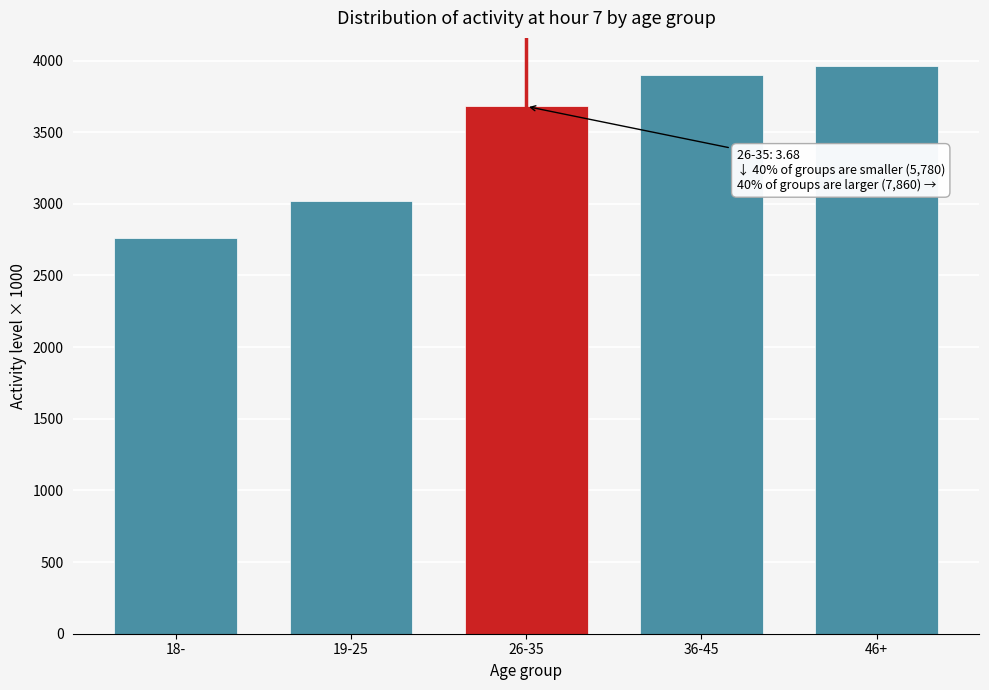

Reading left to right, what are all the values shown in this chart?

2760	3020	3680	3900	3960